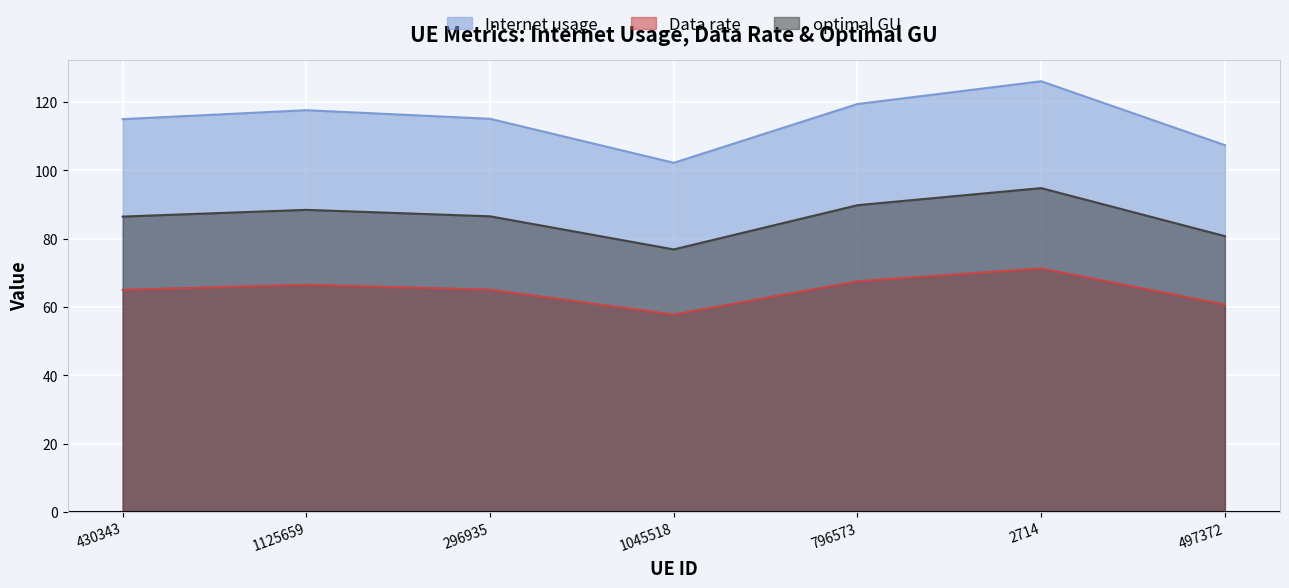

Reading left to right, what are all the values shown in this chart?

Internet usage: 430343=115.0	1125659=117.6	296935=115.1	1045518=102.2	796573=119.4	2714=126.1	497372=107.4
Data rate: 430343=65.0	1125659=66.5	296935=65.1	1045518=57.8	796573=67.5	2714=71.3	497372=60.7
optimal GU: 430343=86.5	1125659=88.4	296935=86.5	1045518=76.9	796573=89.8	2714=94.8	497372=80.7